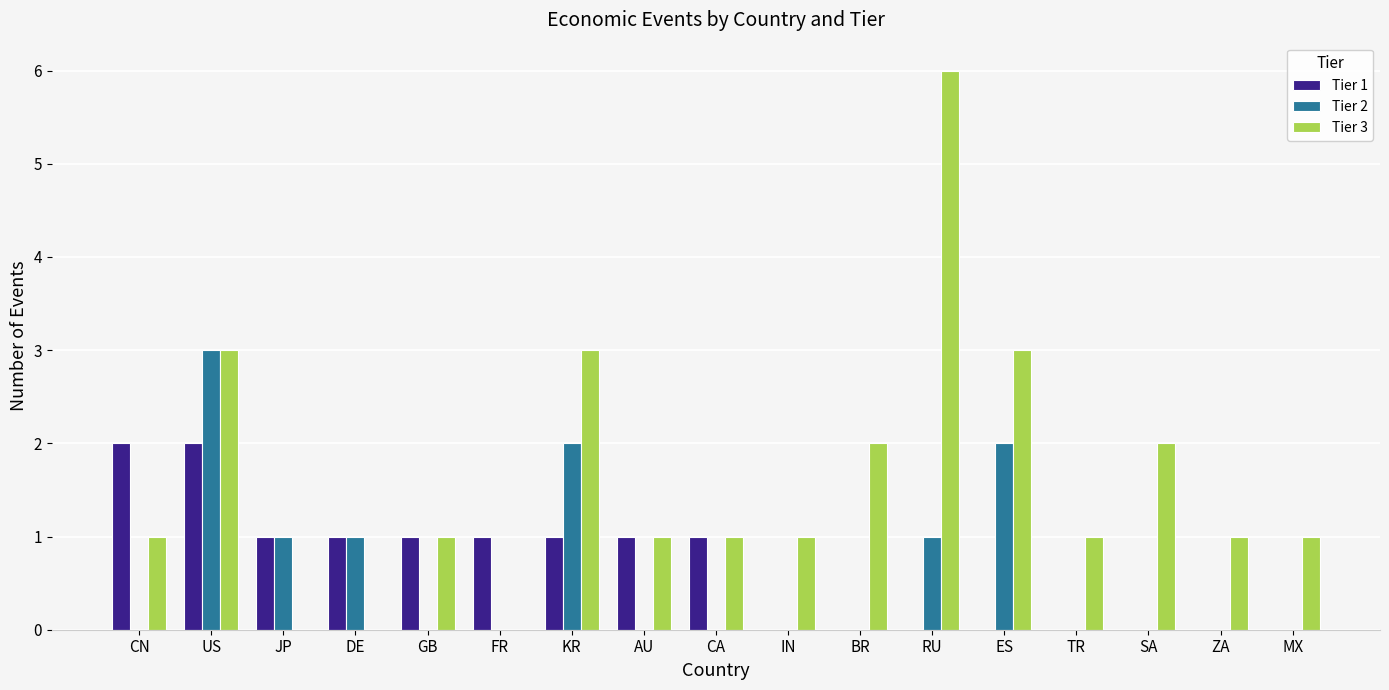

What is the spread (max minus min) of values at IN?

1